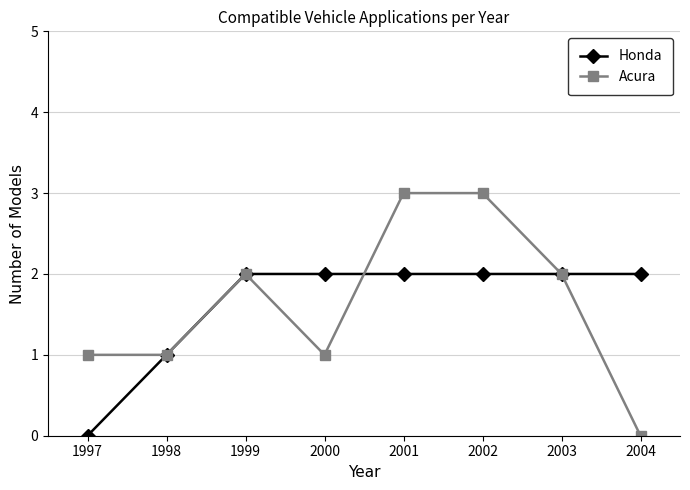

What is the value of the Honda point at the 3rd from the left?

2